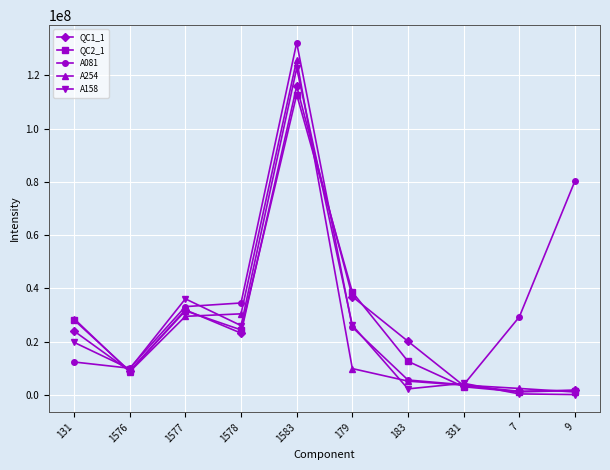

Which category has the highest value in the QC1_1 series?

1583